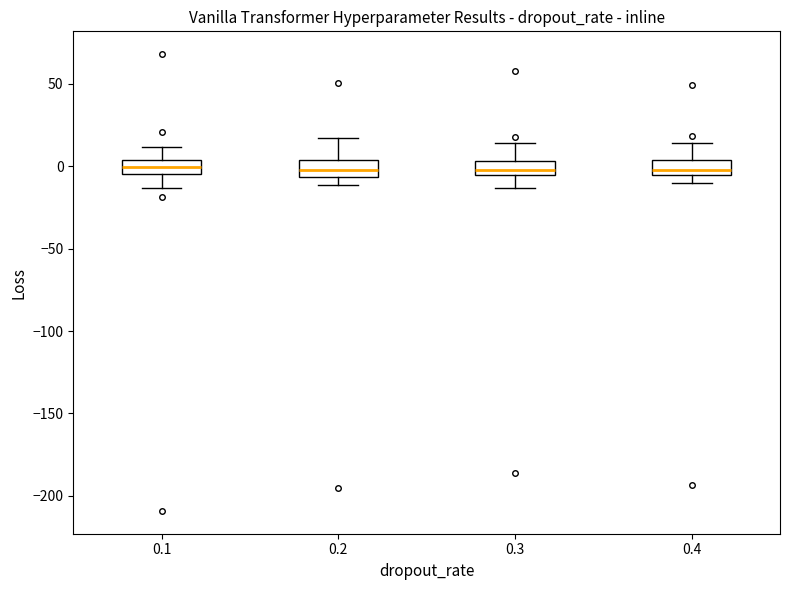

Reading left to right, transcribe this box plot: for each box, give where its median line is, the range the box spans, and where its two whiskers end, as read against the y-axis. The values are not printed on the chart, so give them approximately, as read against the axis.

0.1: median 0, box -5 to 5, whiskers -15 to 10
0.2: median -5 (inside the box), box -5 to 5, whiskers -10 to 15
0.3: median 0, box -5 to 5, whiskers -15 to 15
0.4: median 0, box -5 to 5, whiskers -10 to 15